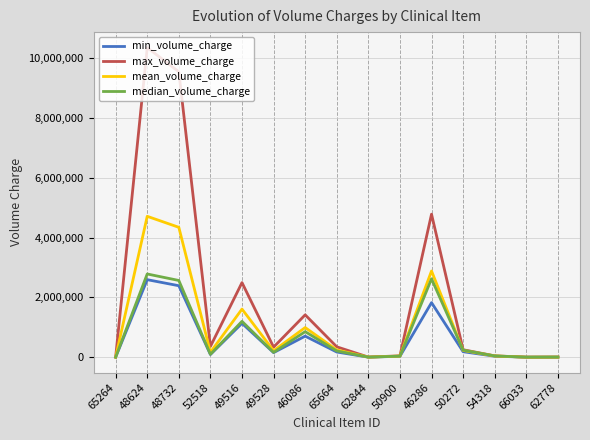

What position from the left is 50272?

12